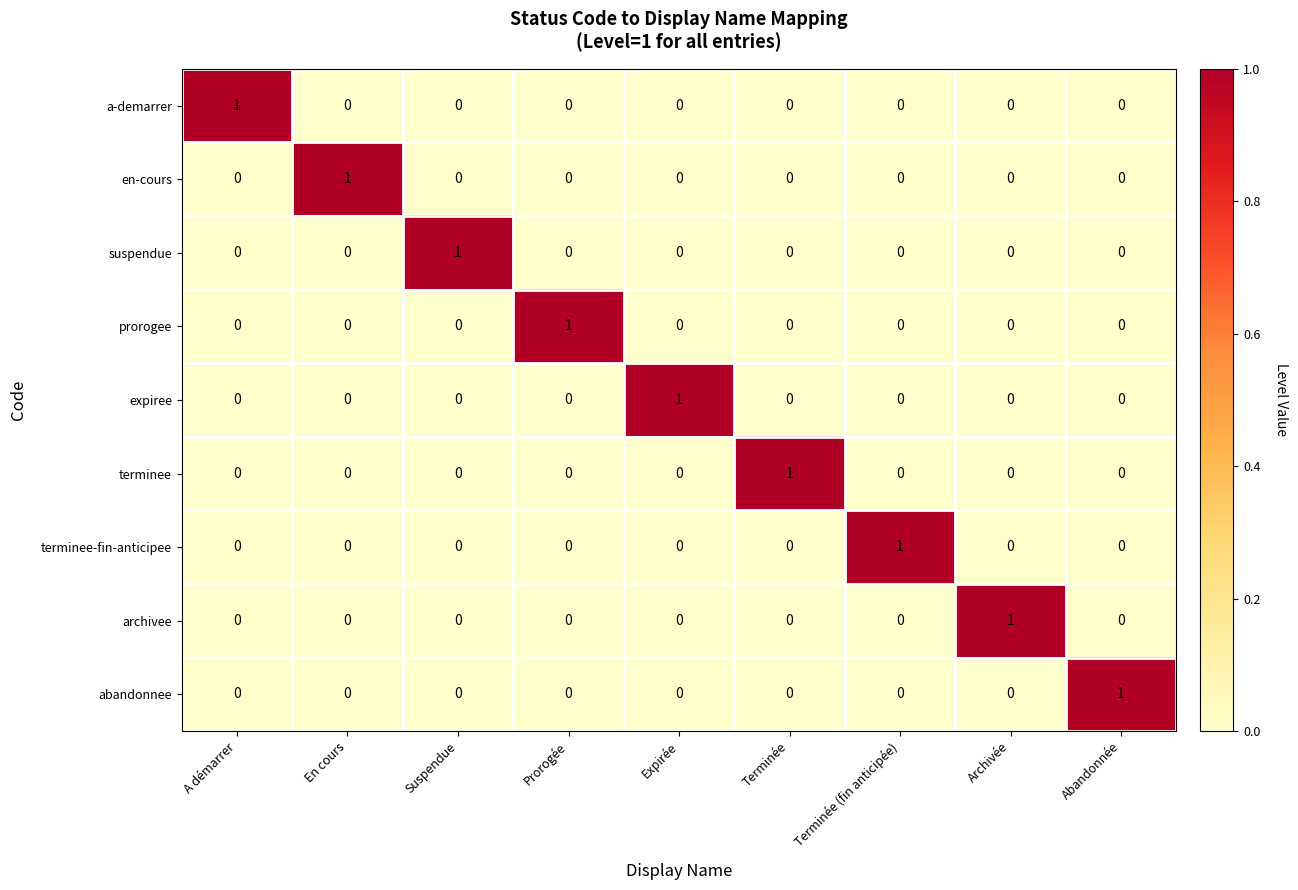

Is it true that prorogee equals 0 at Abandonnée?

True